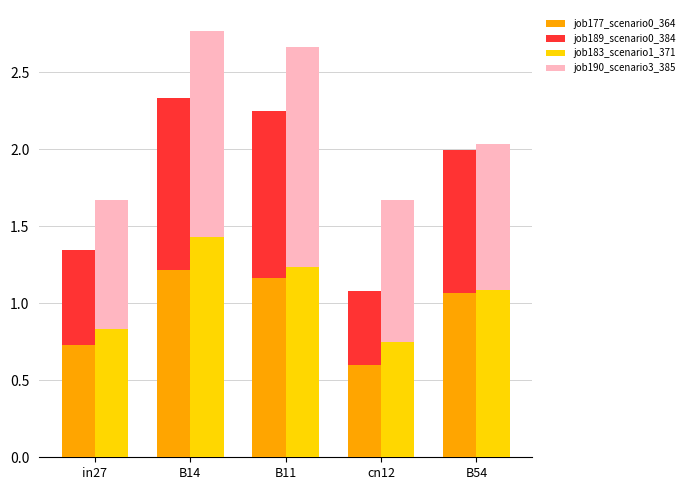

At which label does job190_scenario3_385 reach its minimum?

in27